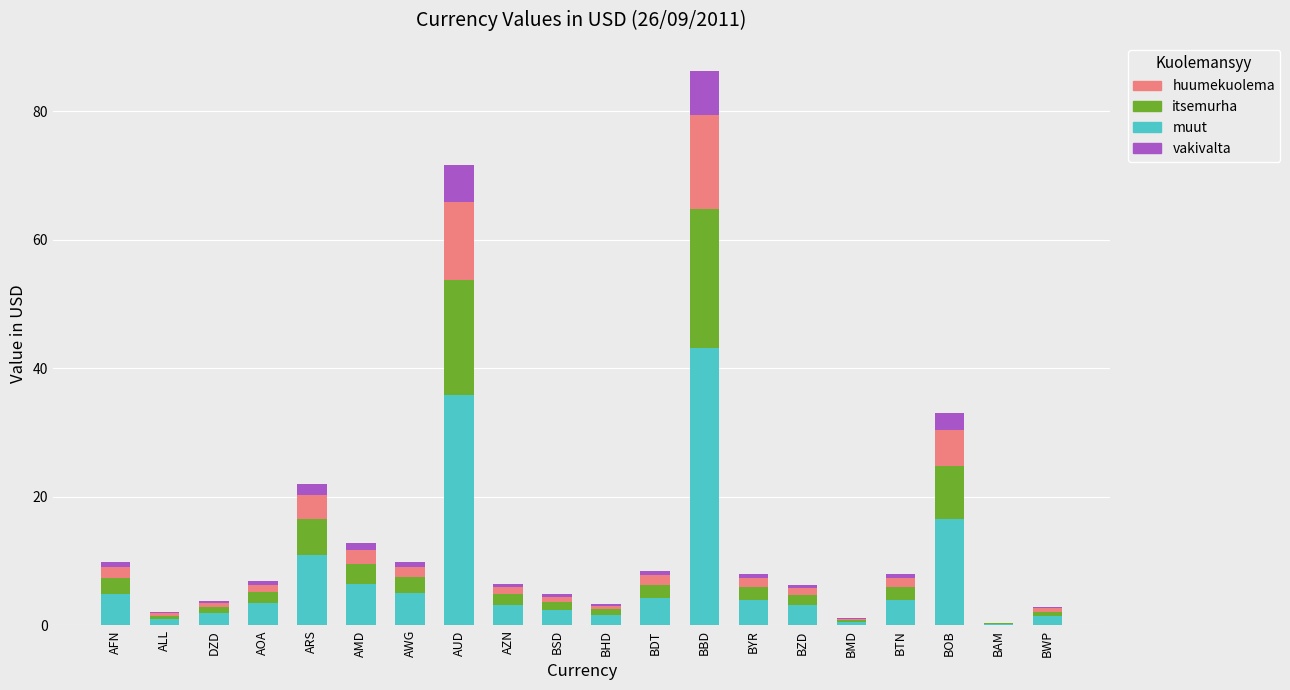

What is the highest value of the muut series?

43.2